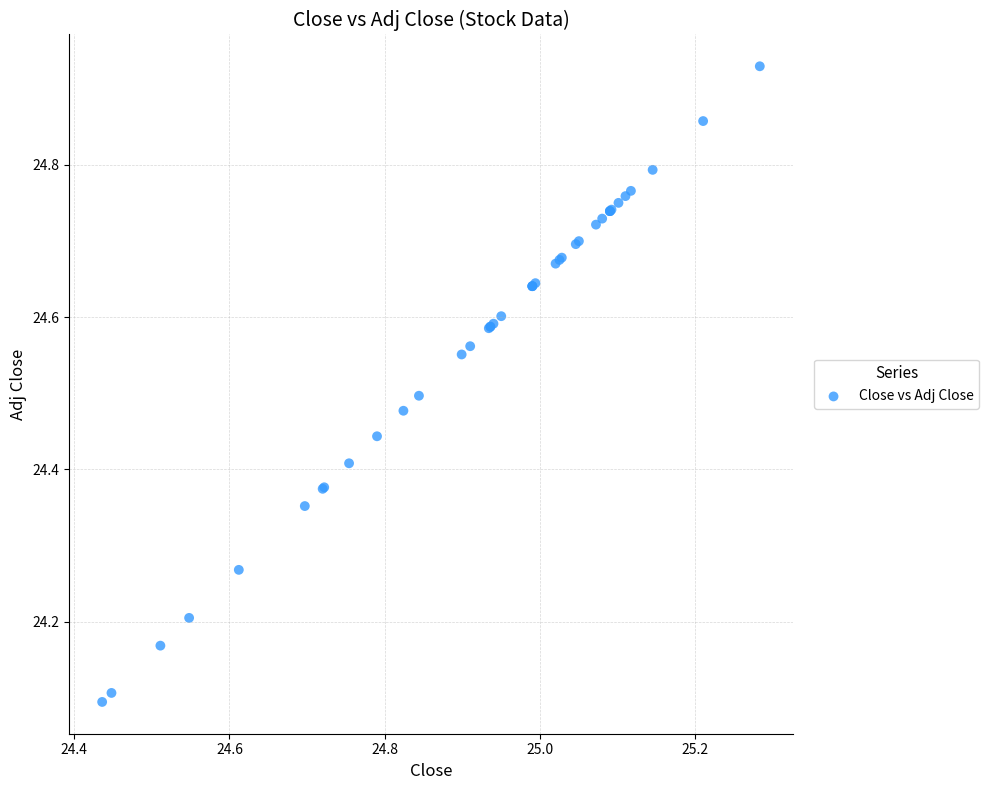

What Y value in the scatter plot is closest to 24?

24.1